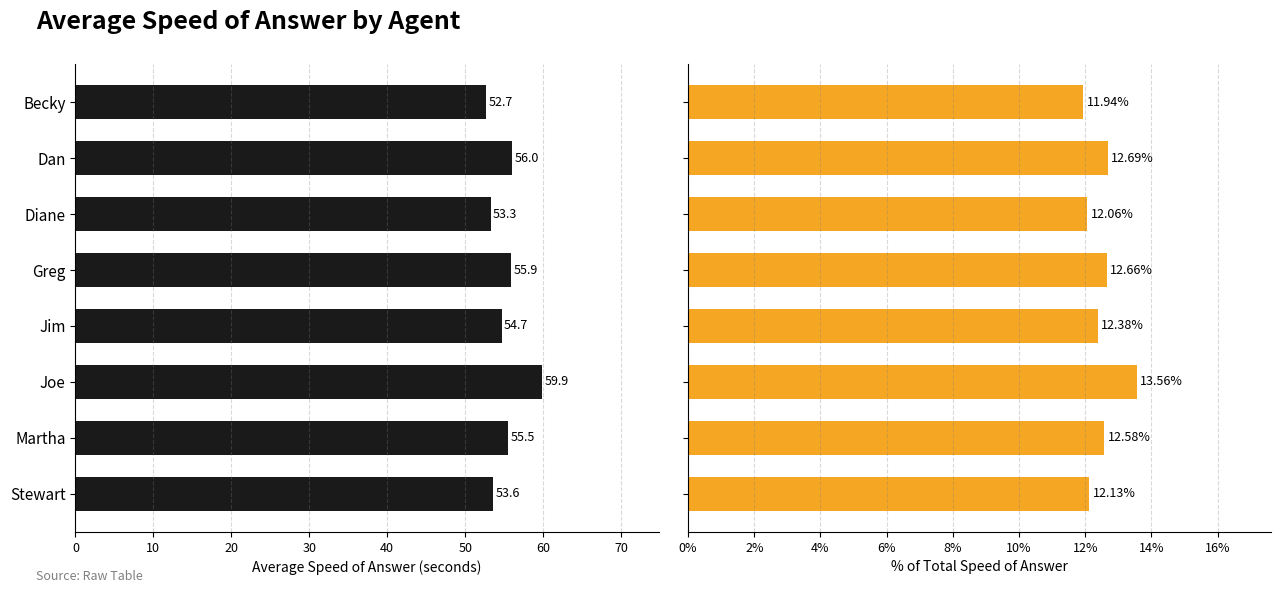

Count the number of data series in this chart.

2